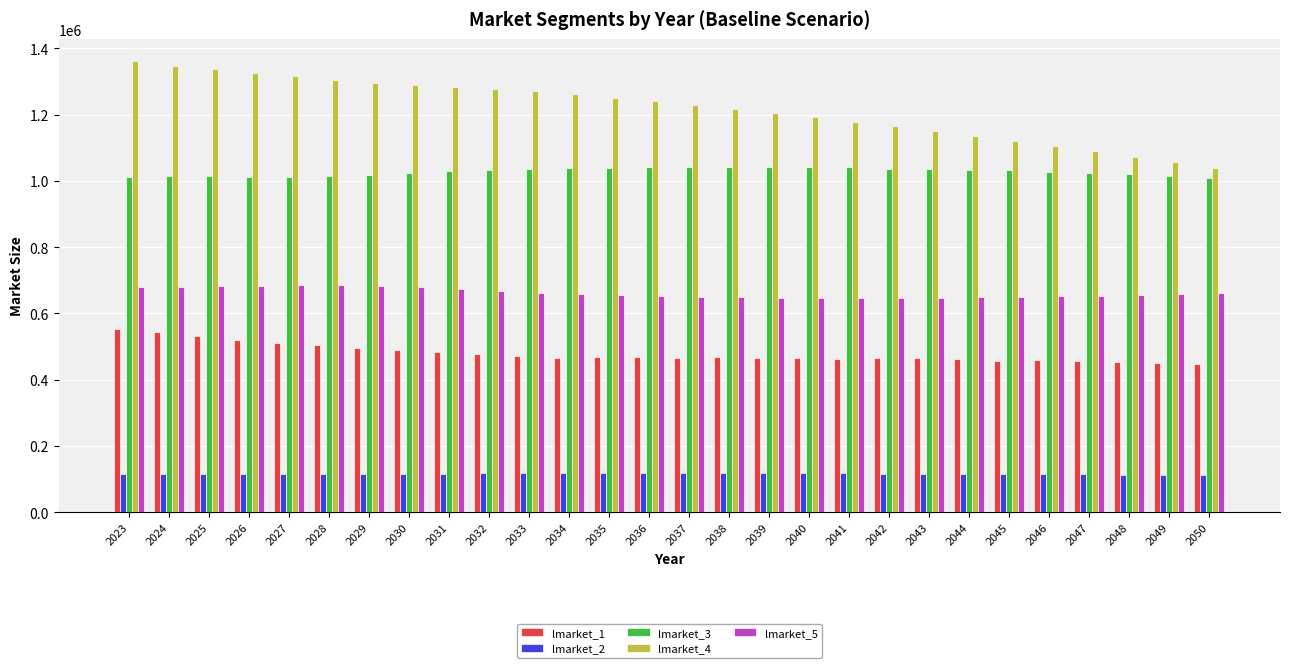

What is the maximum value shown in the chart?

1360215.6